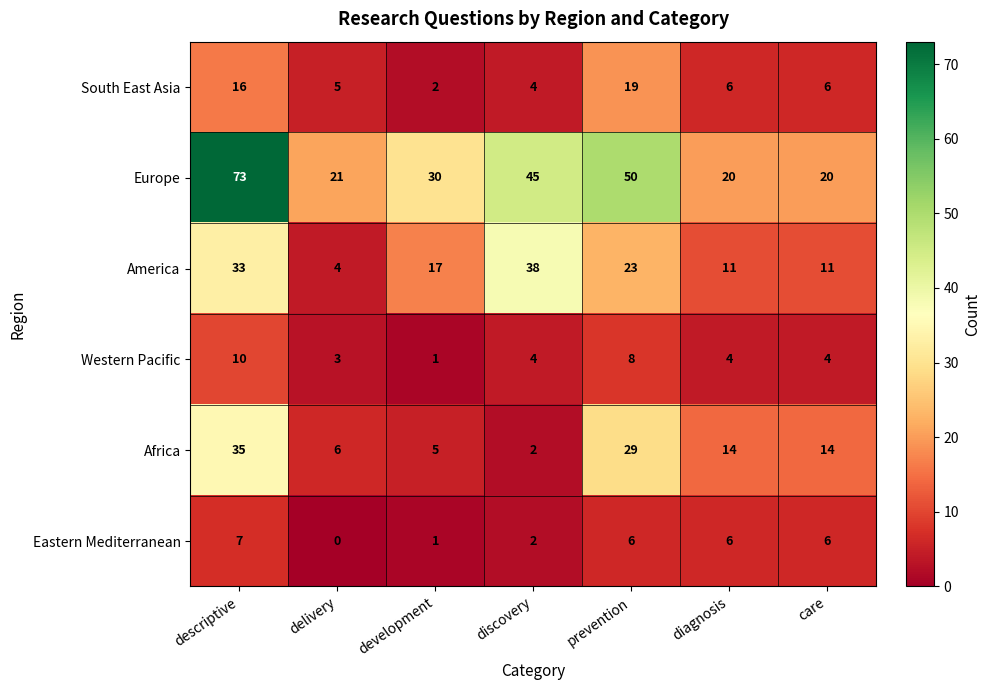

What value does the South East Asia series have at prevention?

19